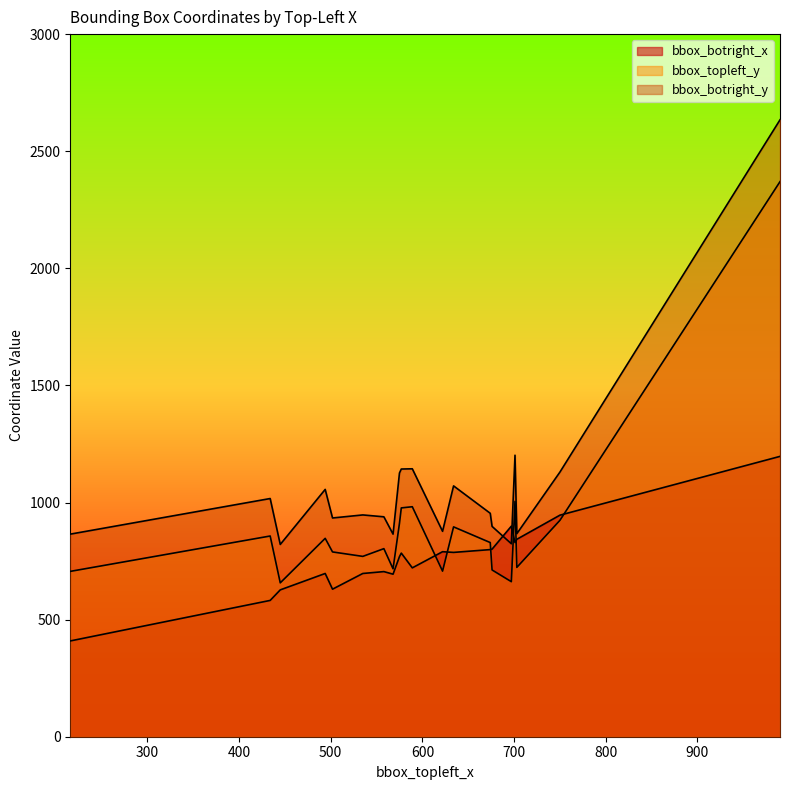

Between which two adjacent categories do bbox_botright_x and bbox_topleft_y first intersect?

622 and 589